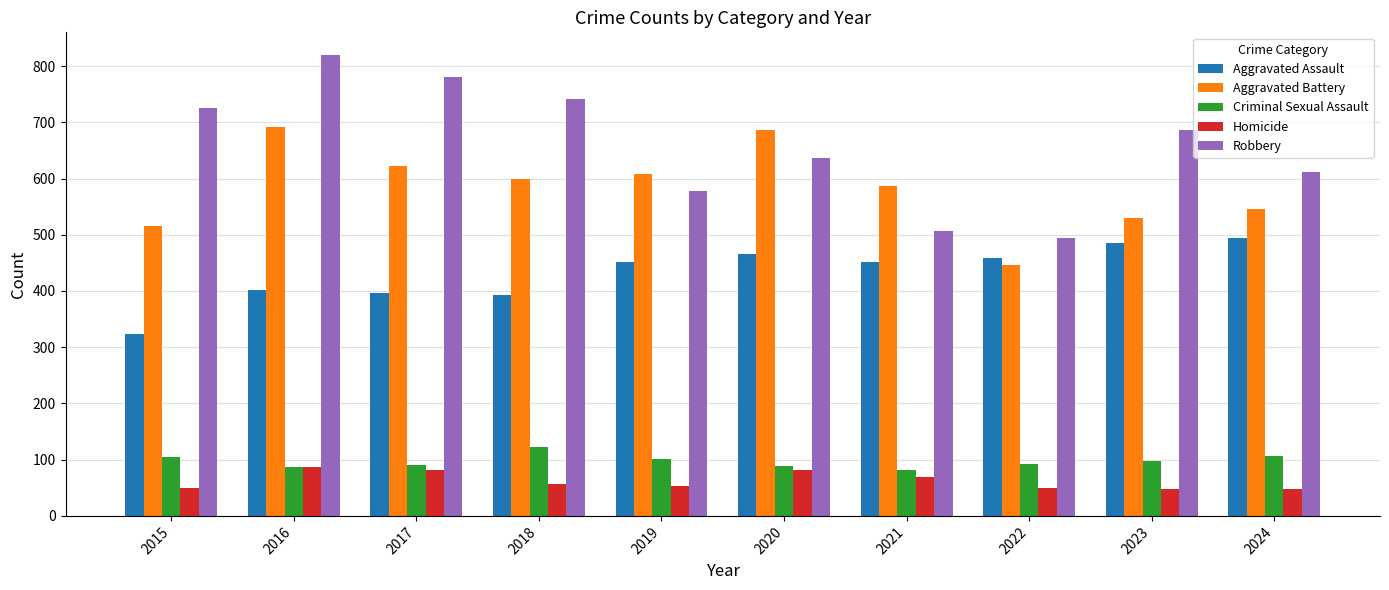

At which label is Robbery closest to 657?

2020